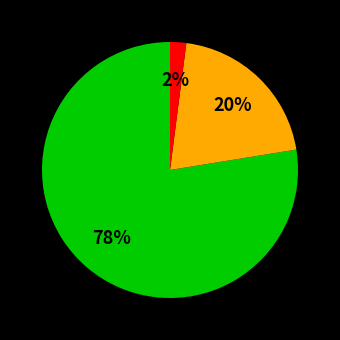

To the nearest percent, what is the difference between the largest and smallest slice percentages?

76%